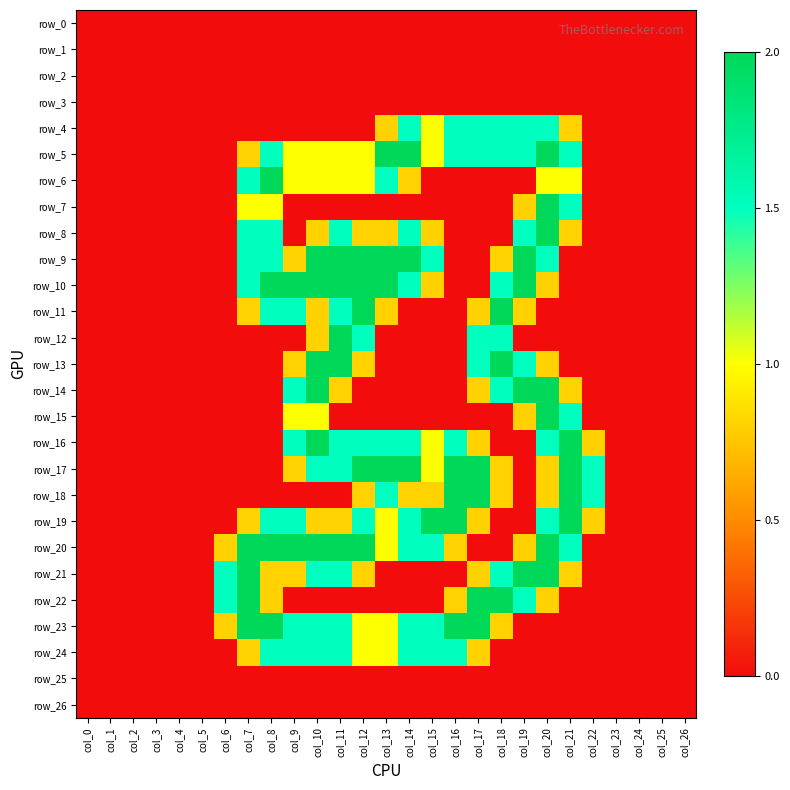

List the series in order of their peak value, highest first.

row_5, row_6, row_7, row_8, row_9, row_10, row_11, row_12, row_13, row_14, row_15, row_16, row_17, row_18, row_19, row_20, row_21, row_22, row_23, row_4, row_24, row_0, row_1, row_2, row_3, row_25, row_26